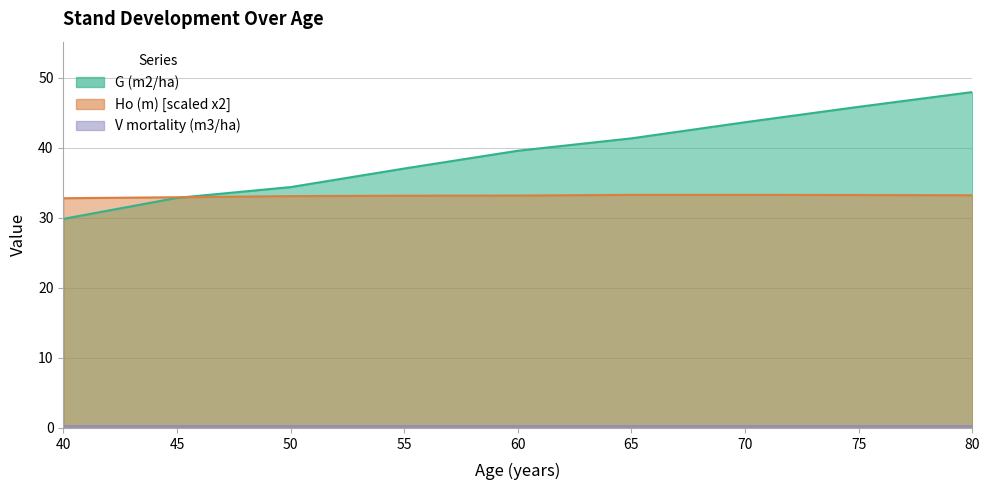

At which label does Ho (m) reach its peak?

65